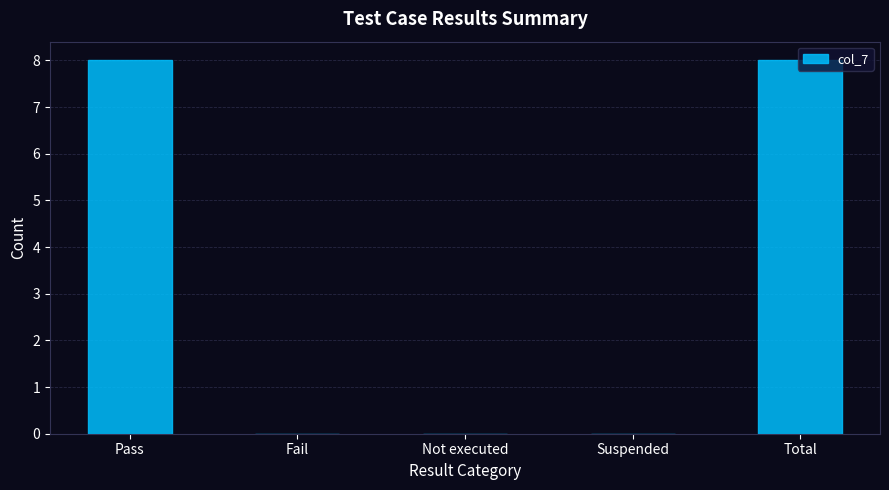

What is the sum of all values?

16